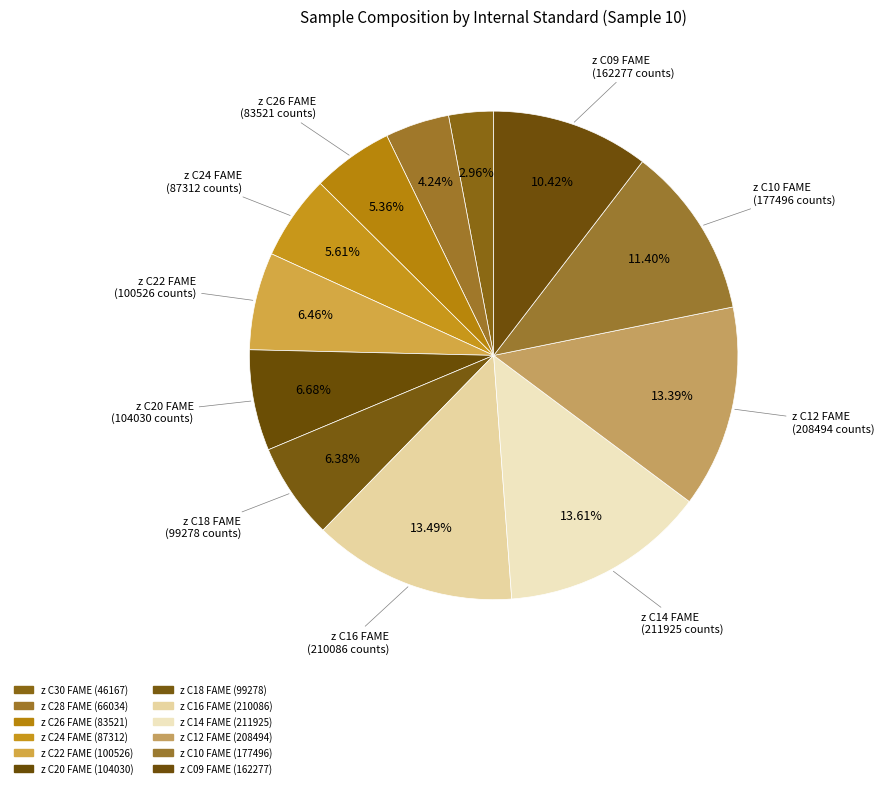

How many segments does this pie chart have?

12